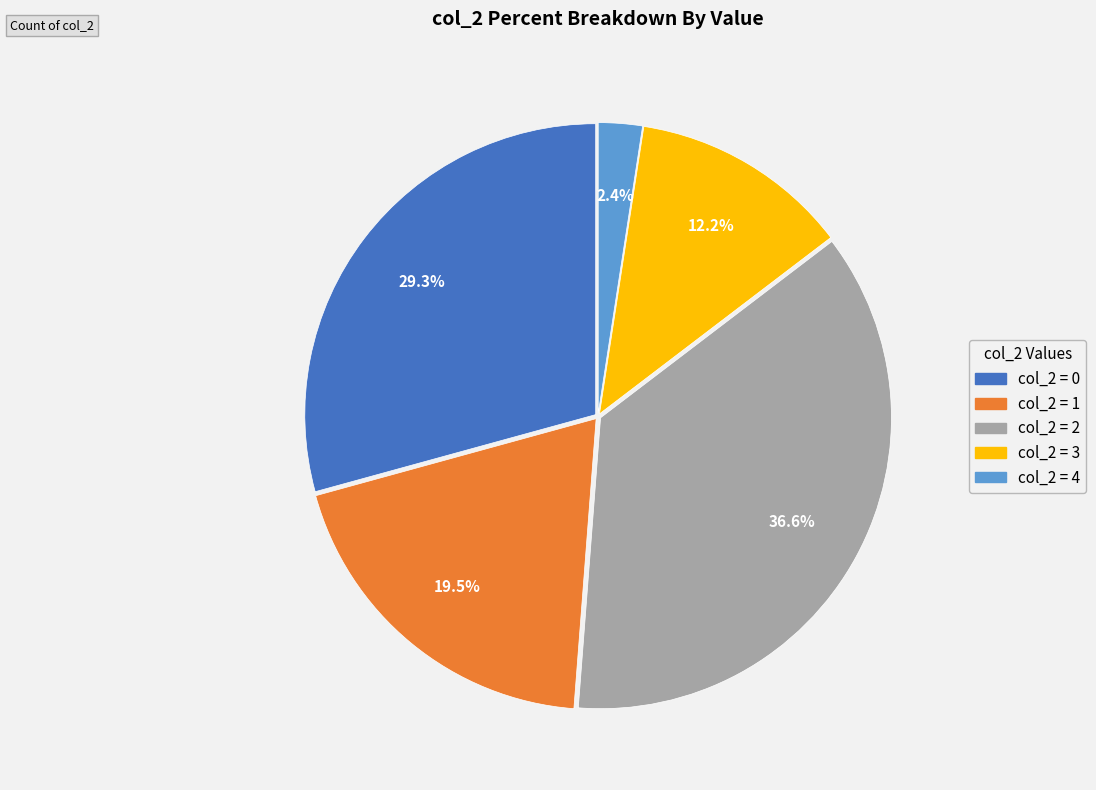

Is there any slice that represents more than half of the pie?

No